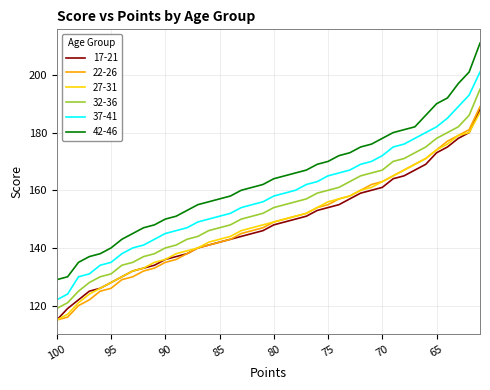

Does the chart display data point markers on the line(s)?

No